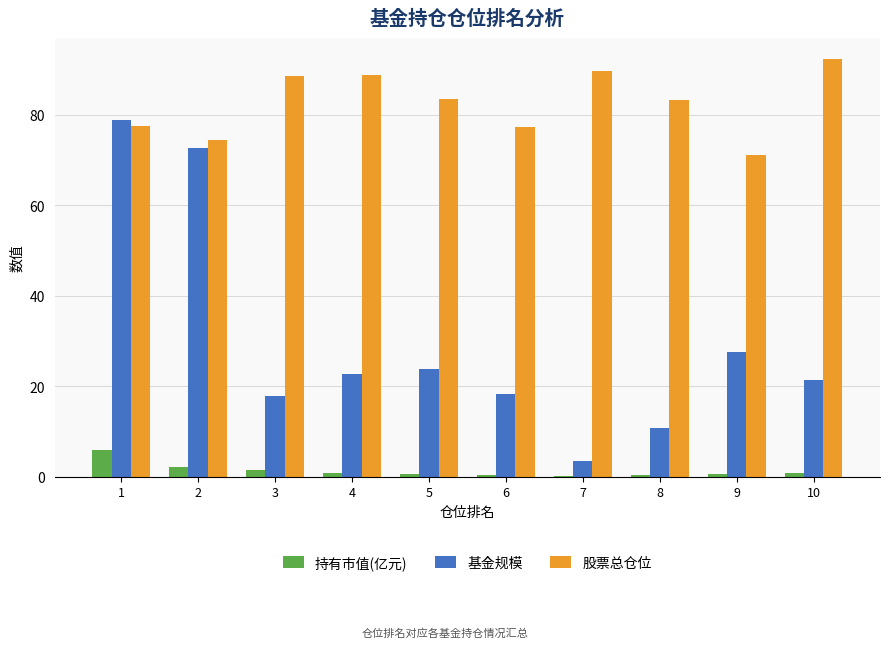

What is the difference between the 持有市值(亿元) values at 1 and 5?

5.2